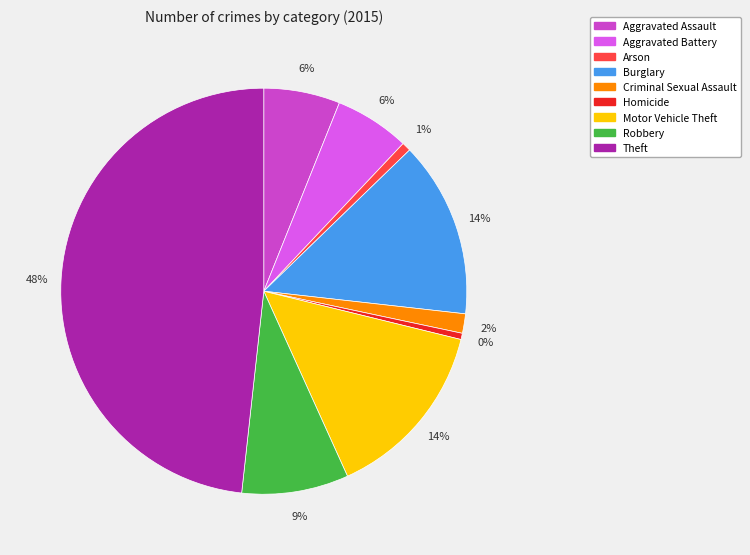

What percentage is the Aggravated Battery slice, to the nearest percent?

6%